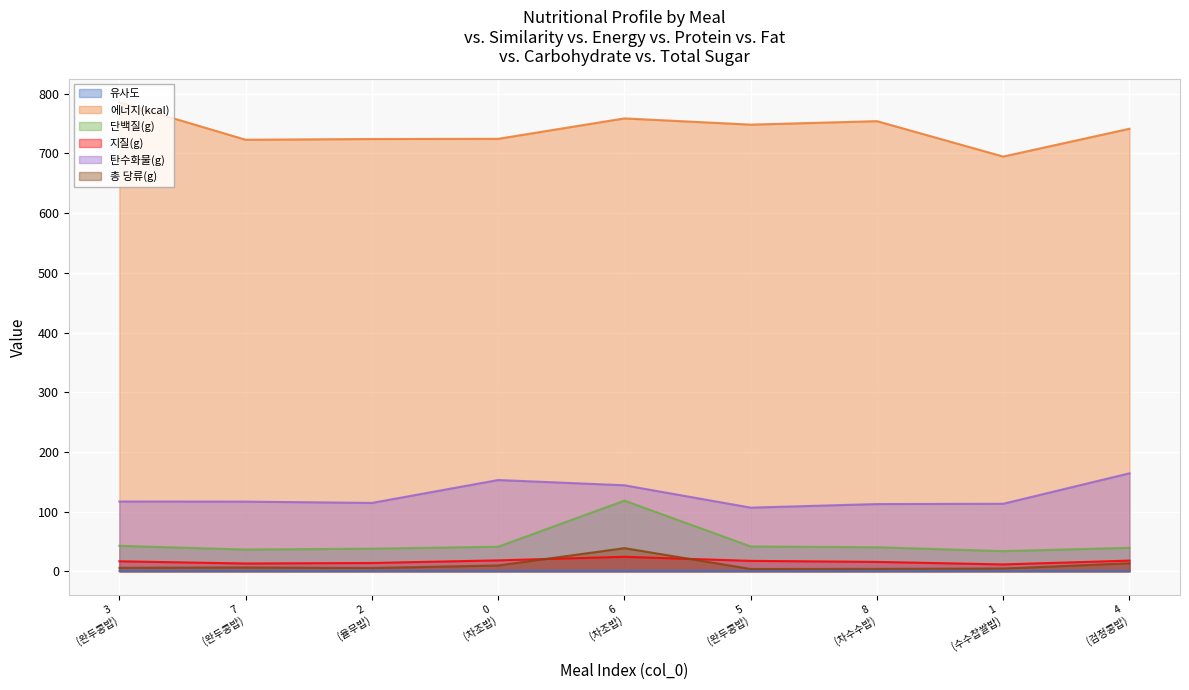

True or false: 유사도 and 탄수화물(g) cross at least once.

False